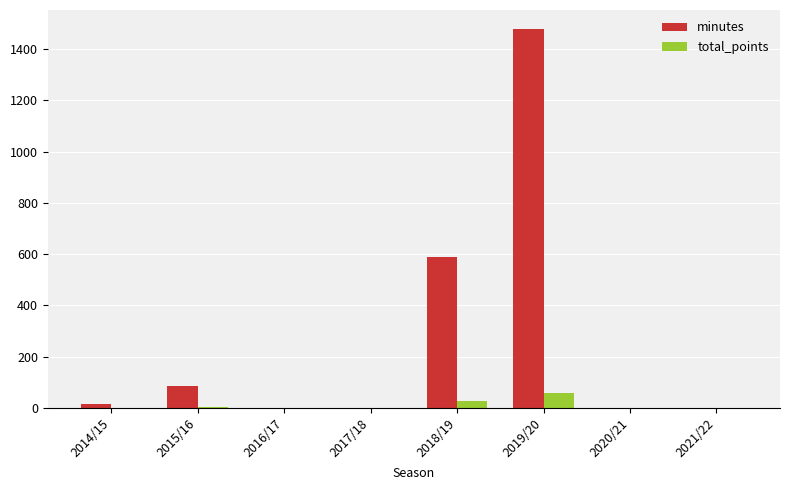

At which label is minutes closest to 739?

2018/19